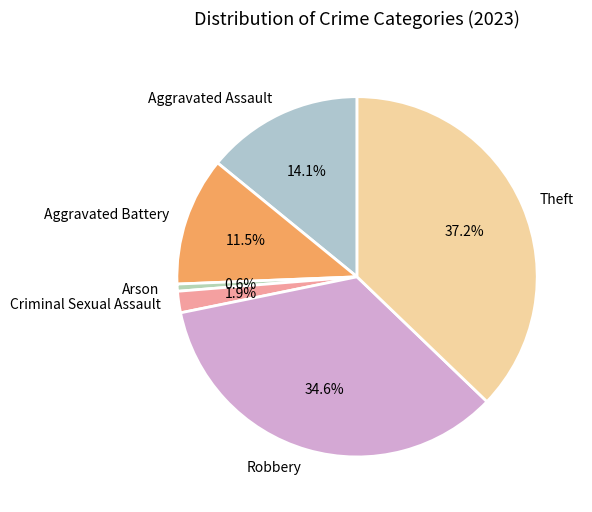

Which category has the biggest portion of the pie?

Theft